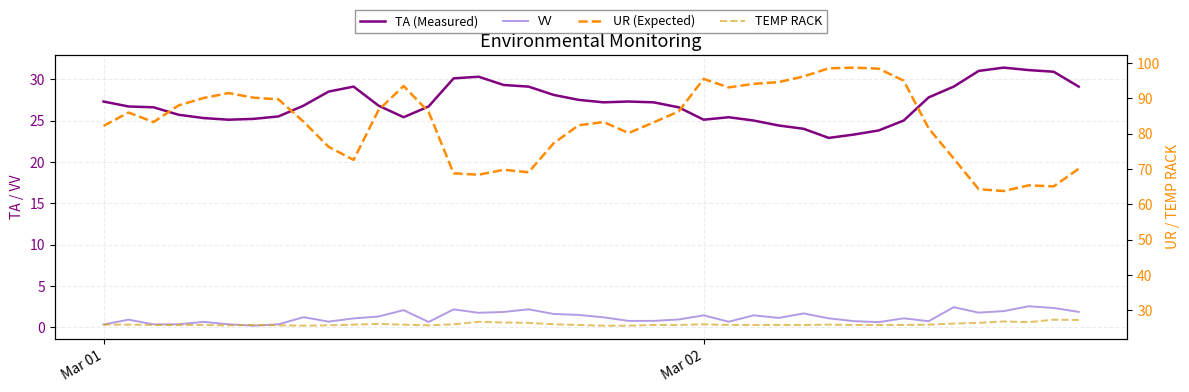

At how many categories does at least one series exceed 11?

40